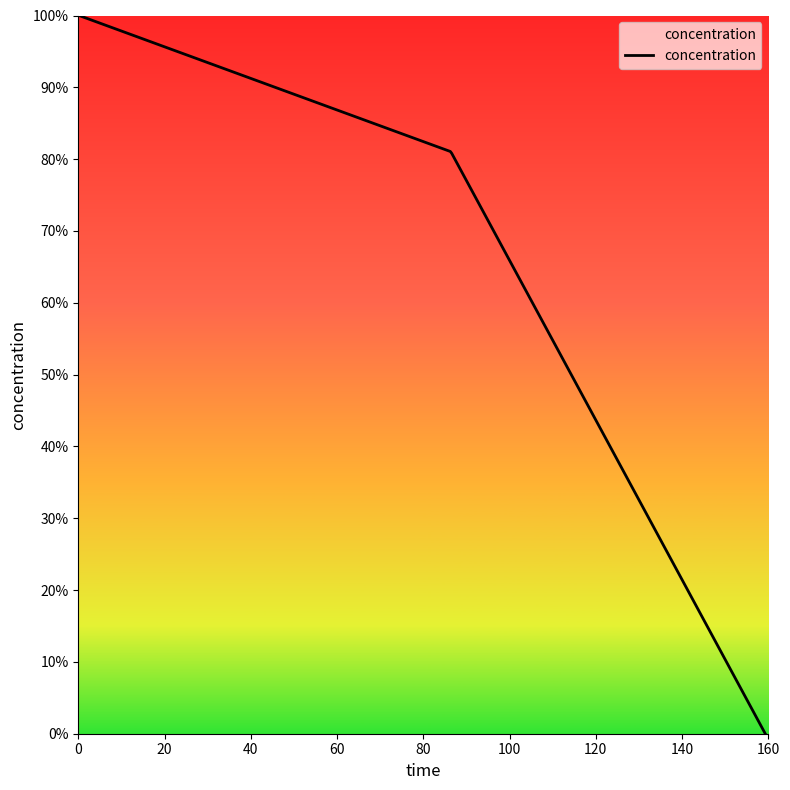

What is the greatest value displayed?

100.0